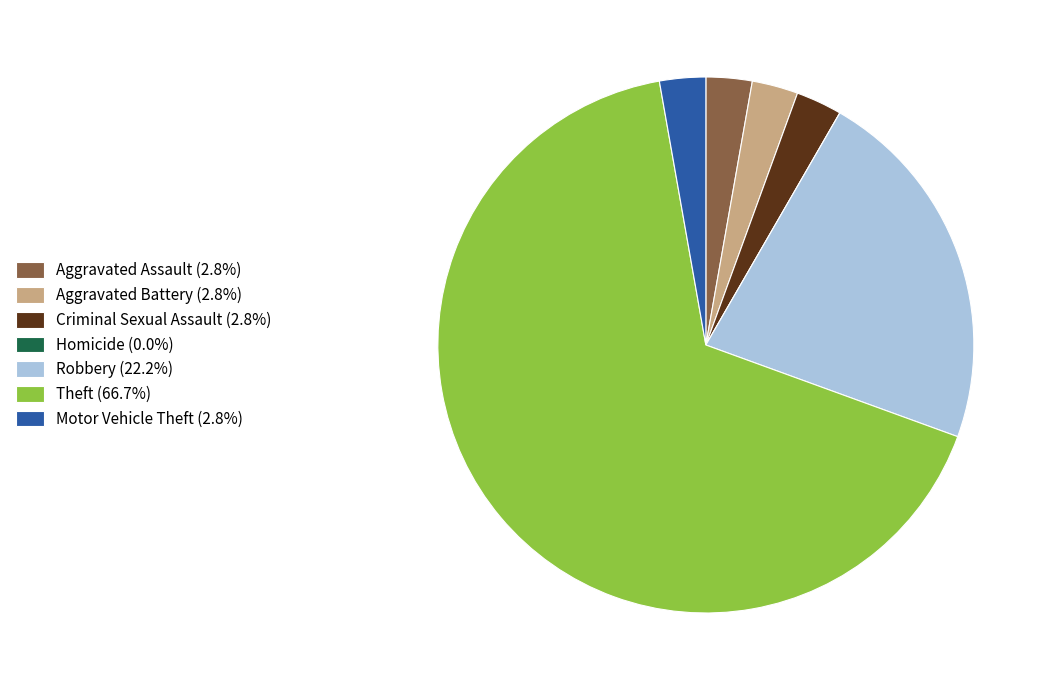

Do Motor Vehicle Theft (2.8%) and Aggravated Battery (2.8%) together represent more than half of the pie?

No